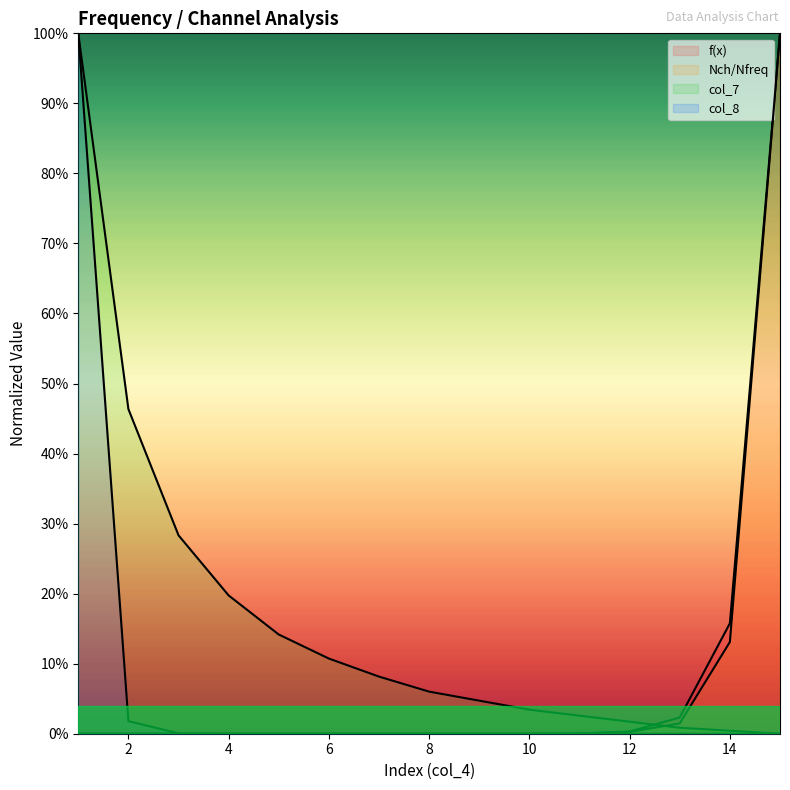

What are all the series names shown in the legend?

f(x), Nch/Nfreq, col_7, col_8